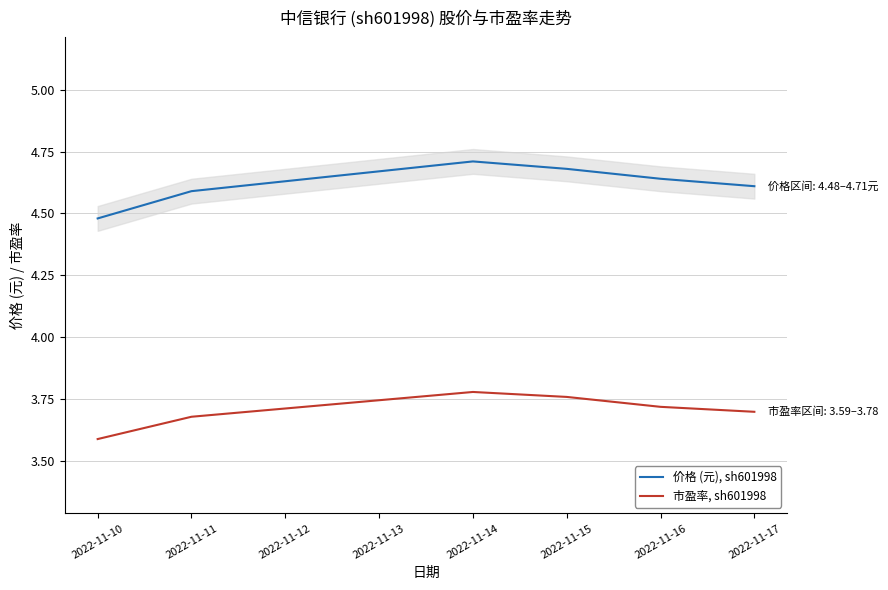

The 价格 (元), sh601998 series shows 2.1 at 2022-11-14. True or false?

False